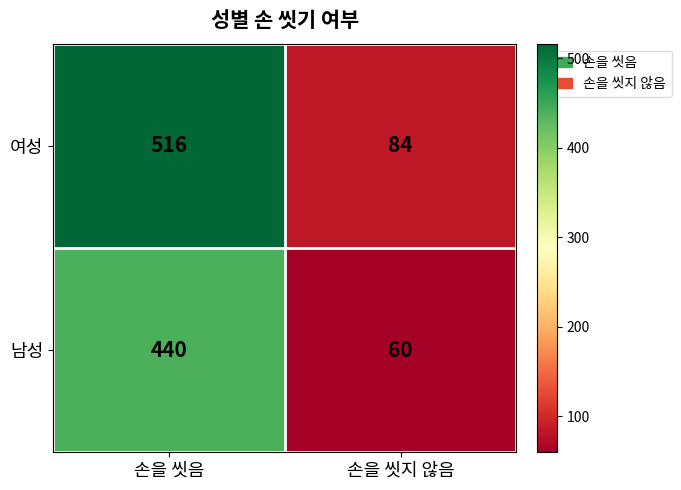

Read the 여성 value at 손을 씻음, to the nearest 5.

515